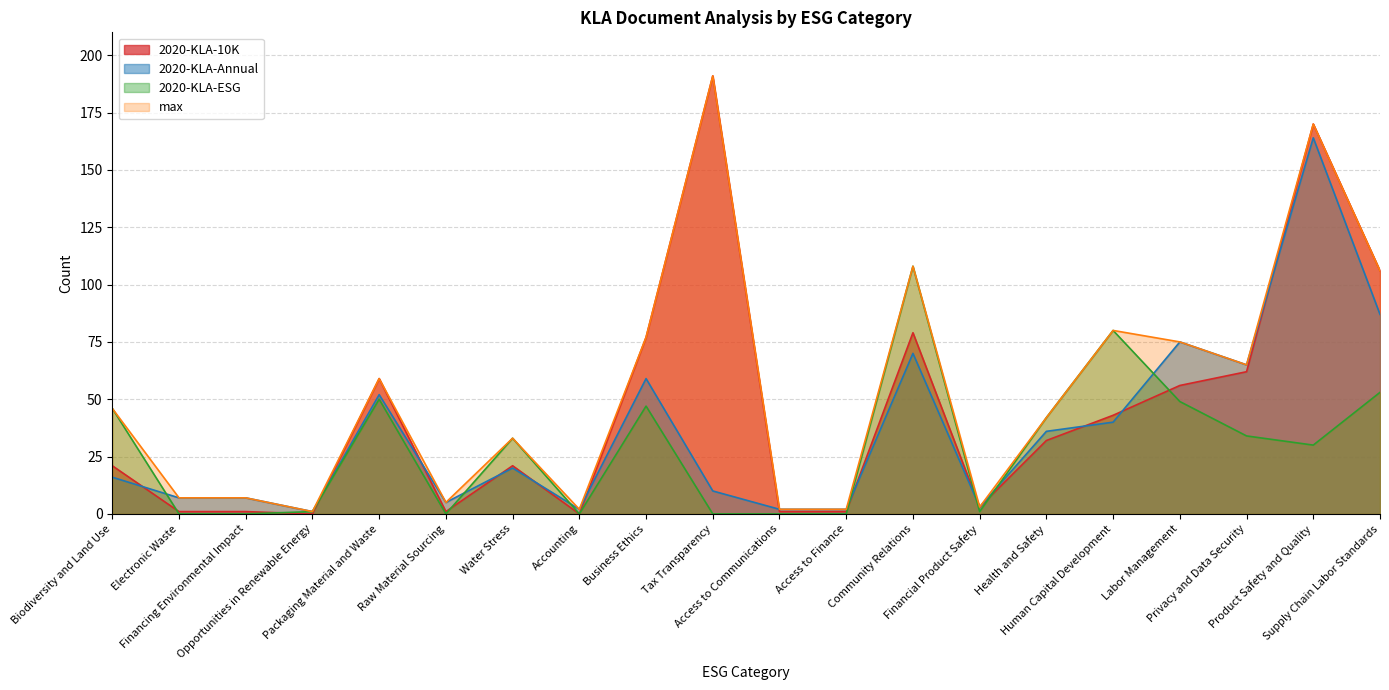

At which label is 2020-KLA-Annual closest to 82?

Supply Chain Labor Standards